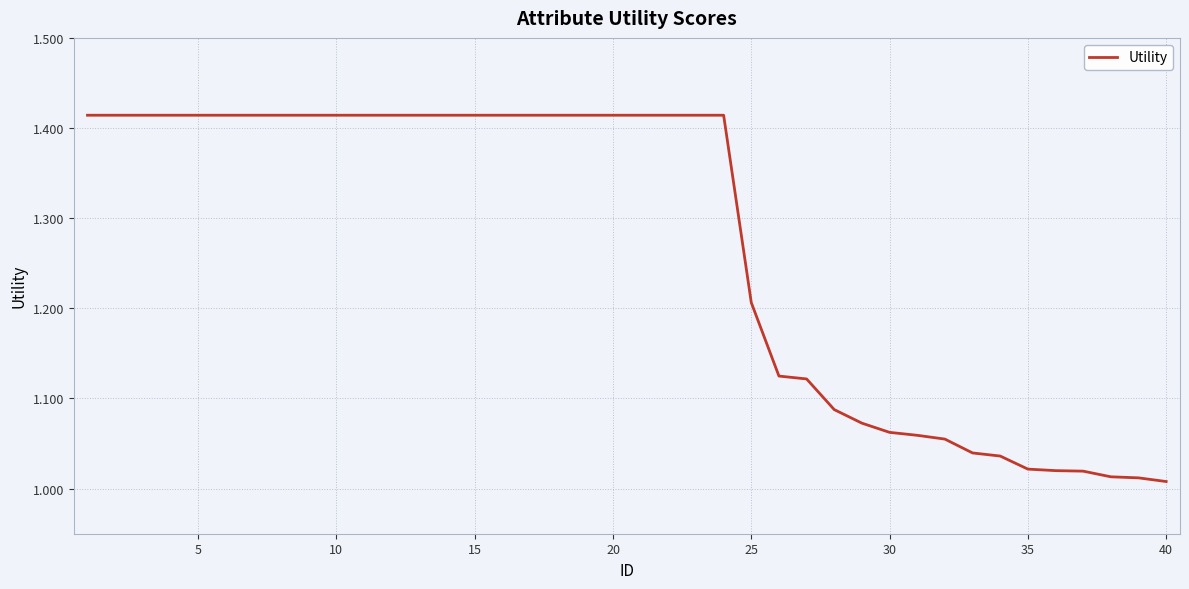

What is the difference between the maximum and minimum values?

0.4